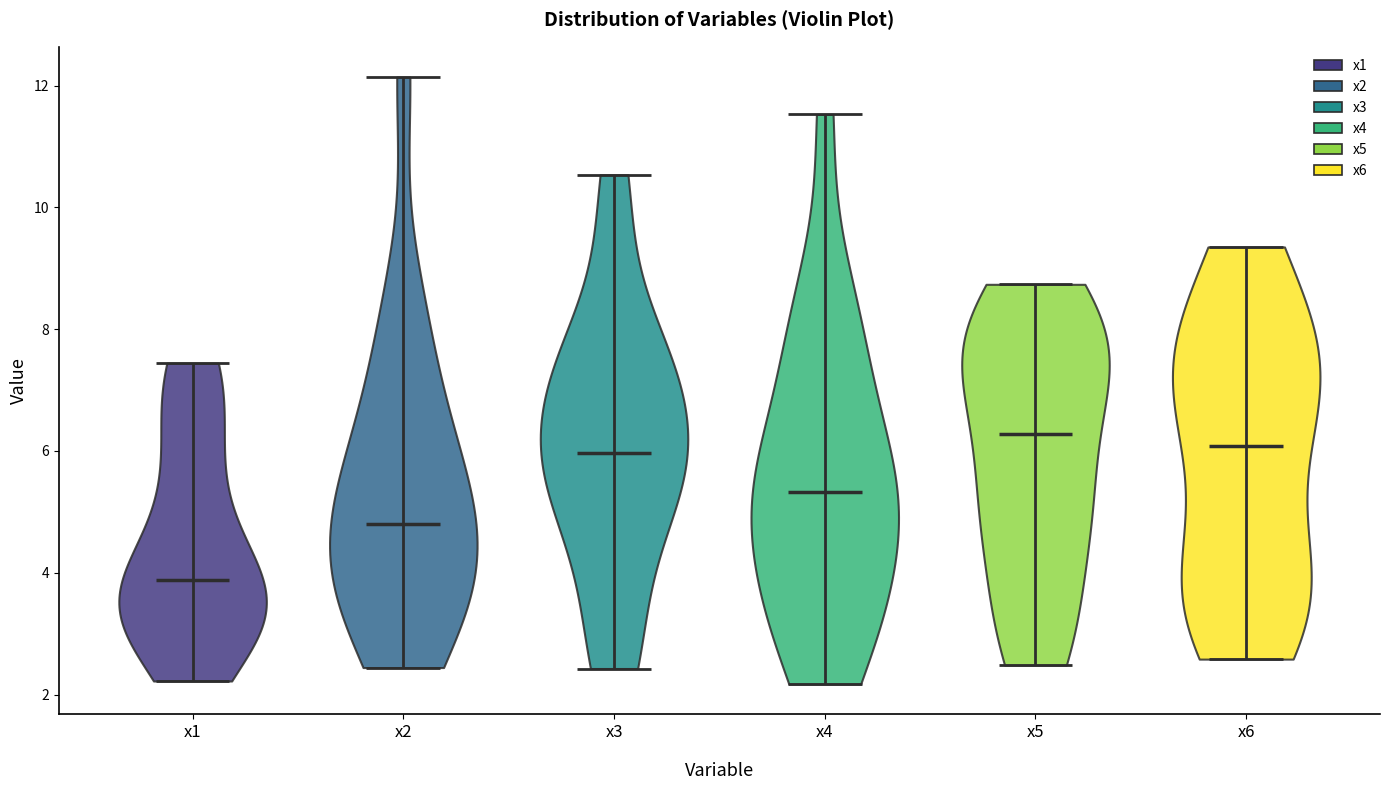

Reading left to right, read every violin against the y-axis: where its median line is, and the lowest and highest points it reaches. The values are not printed on the chart, so give them approximately, as read against the axis.

x1: median line 3.8, lowest point 2.2, highest point 7.4
x2: median line 4.8, lowest point 2.4, highest point 12.2
x3: median line 6.0, lowest point 2.4, highest point 10.6
x4: median line 5.4, lowest point 2.2, highest point 11.6
x5: median line 6.2, lowest point 2.4, highest point 8.8
x6: median line 6.0, lowest point 2.6, highest point 9.4